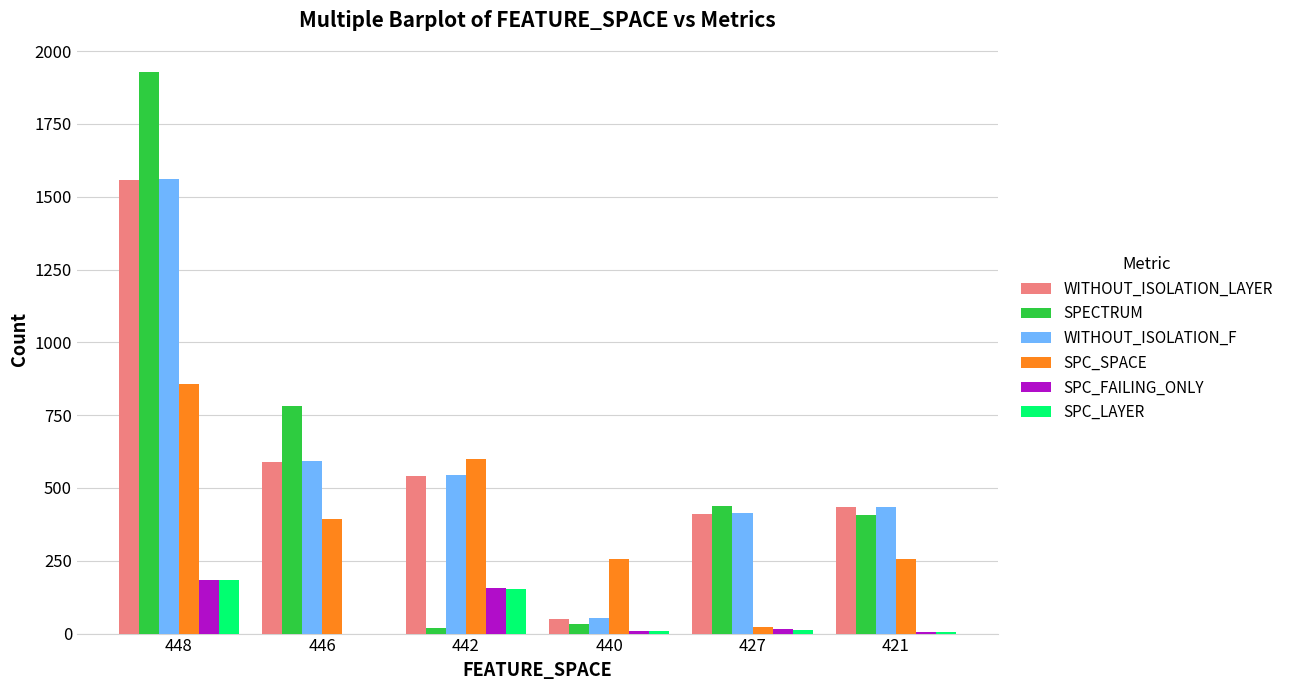

Is the value of SPC_FAILING_ONLY at 446 greater than the value of WITHOUT_ISOLATION_F at 421?

No